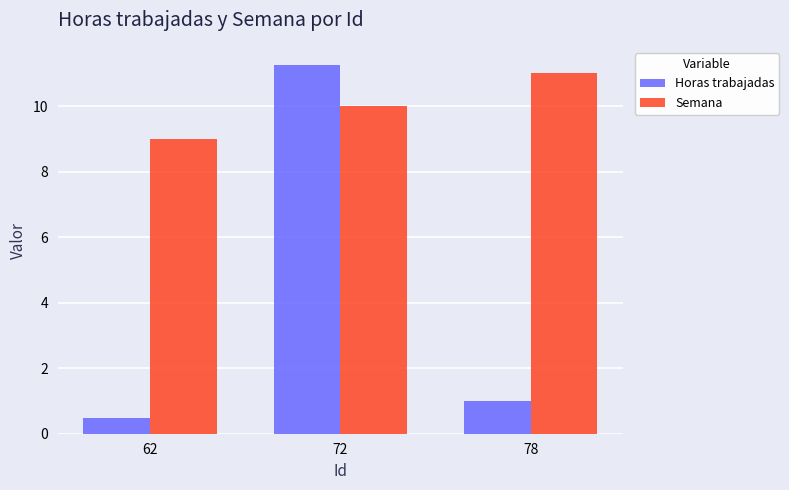

Which series changed the most between 72 and 78?

Horas trabajadas